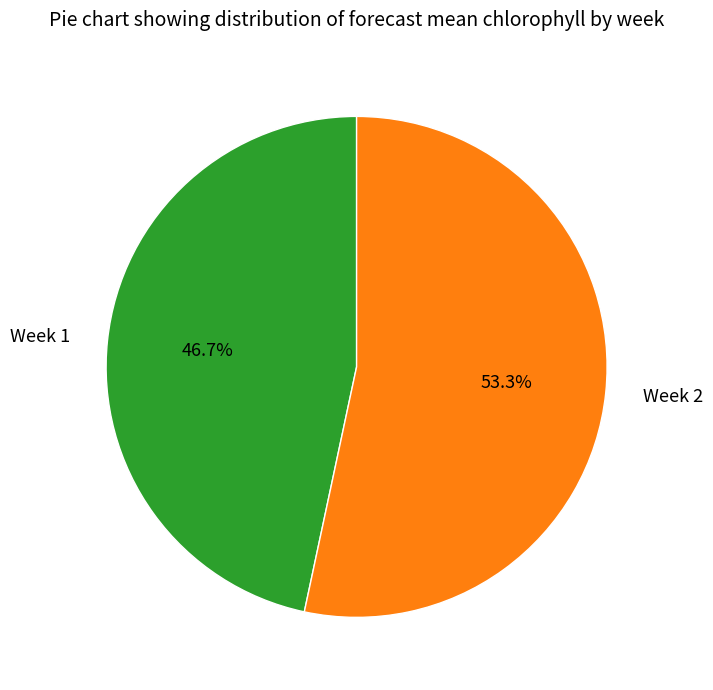

Combined, do Week 2 and Week 1 account for over 50%?

Yes